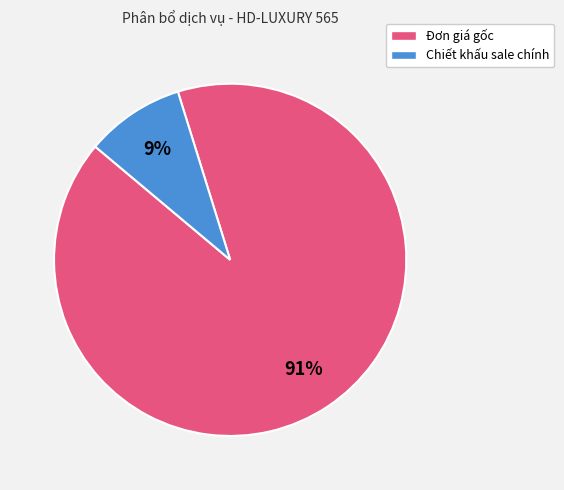

Which has a higher value, Đơn giá gốc or Chiết khấu sale chính?

Đơn giá gốc